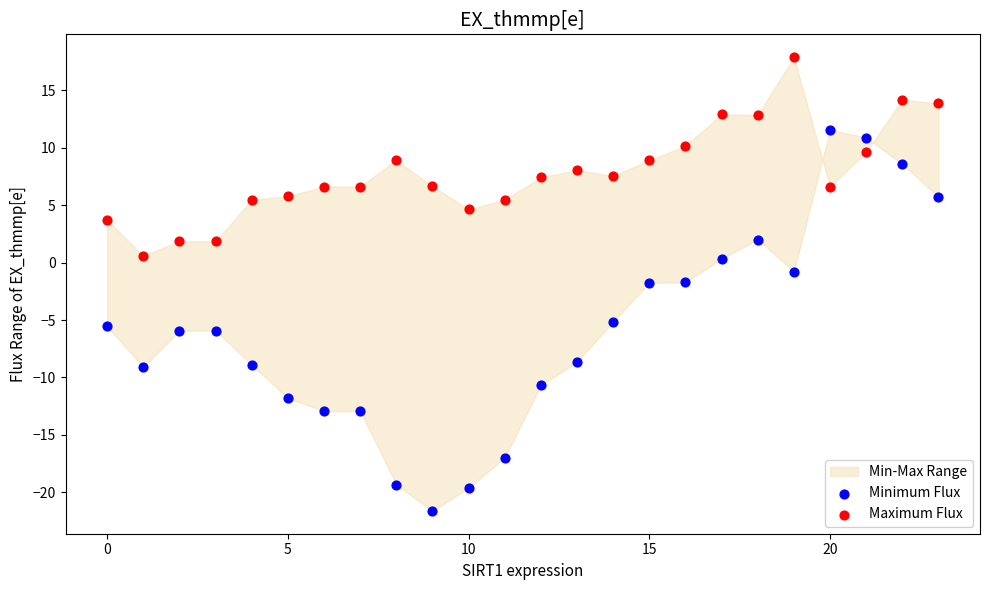

Across all data points, what is the range of Y values (max minus min)?

39.5